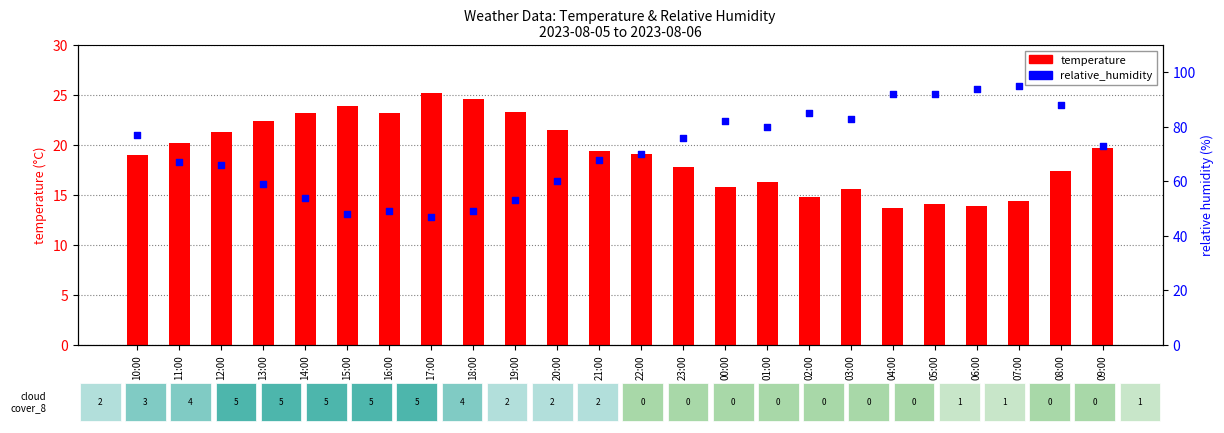

What is the total value across all series at 06:00?

107.9